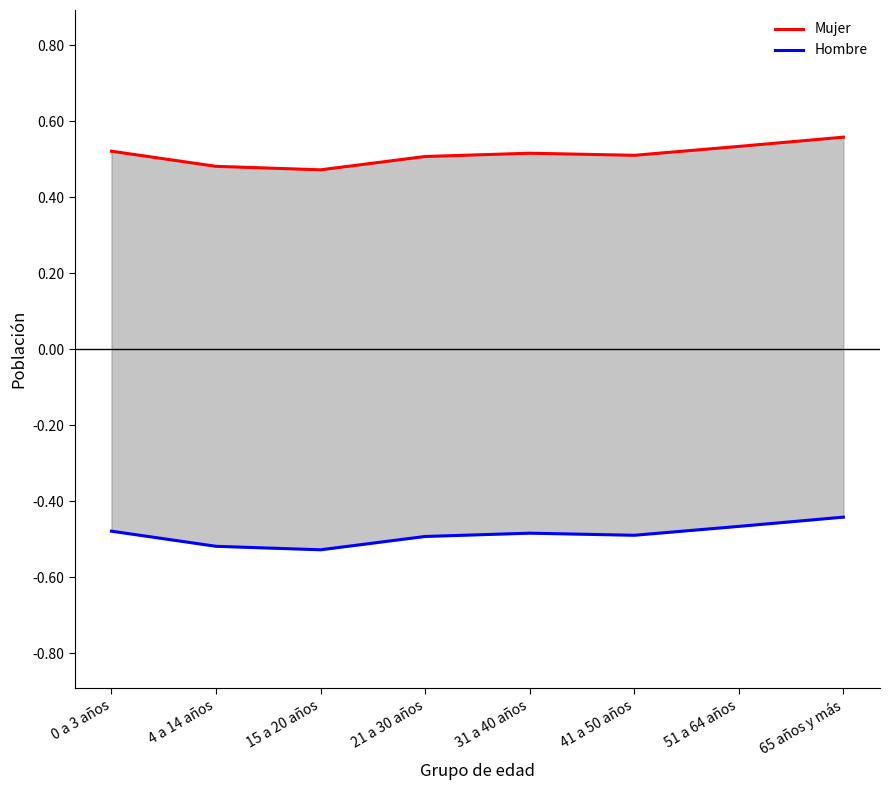

What are all the series names shown in the legend?

Mujer, Hombre